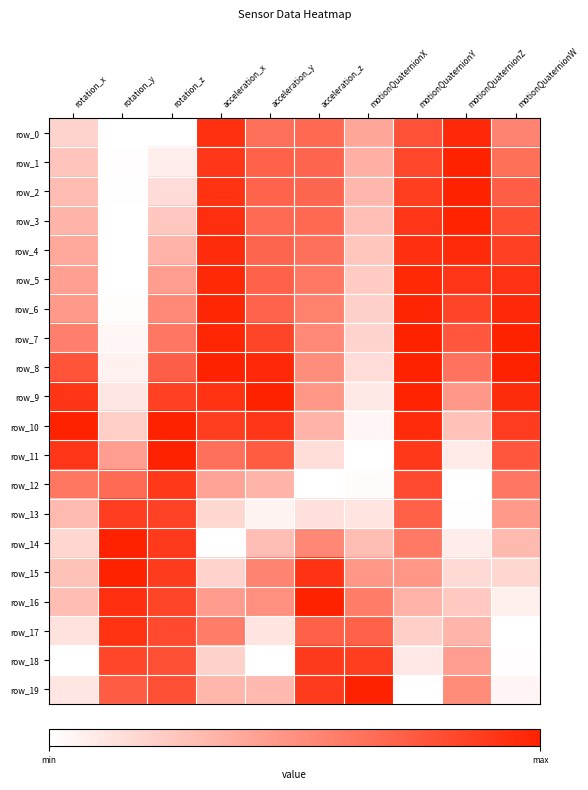

The value of row_6 at motionQuaternionY is 1.5. True or false?

False